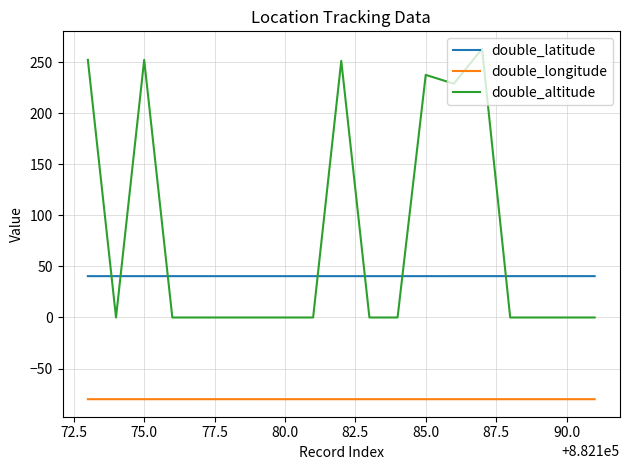

What is the lowest value of the double_latitude series?

40.5